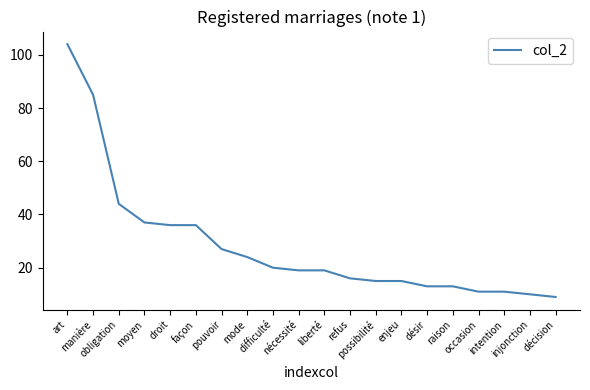

What is the sum of the values at art and refus?

120